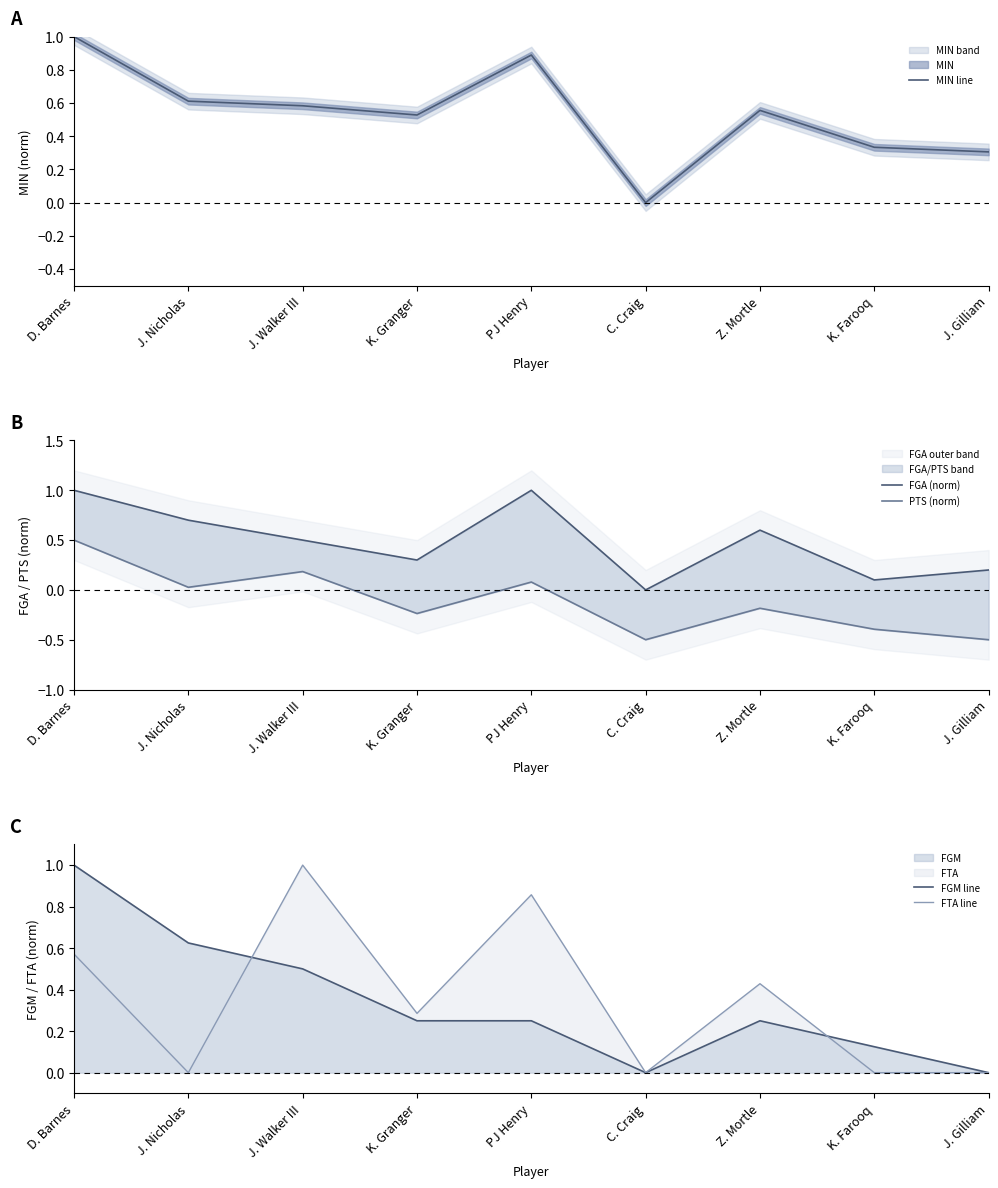

Count the FTA line values in the range 0 to 1.

9